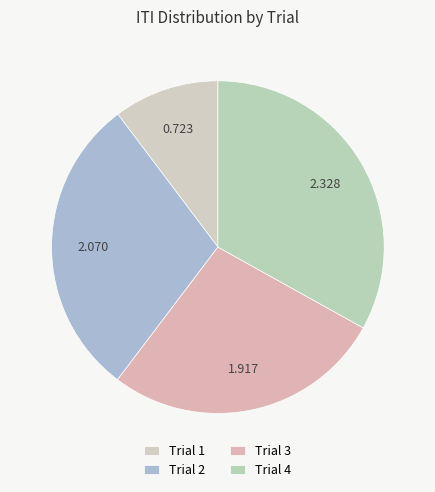

How many segments does this pie chart have?

4